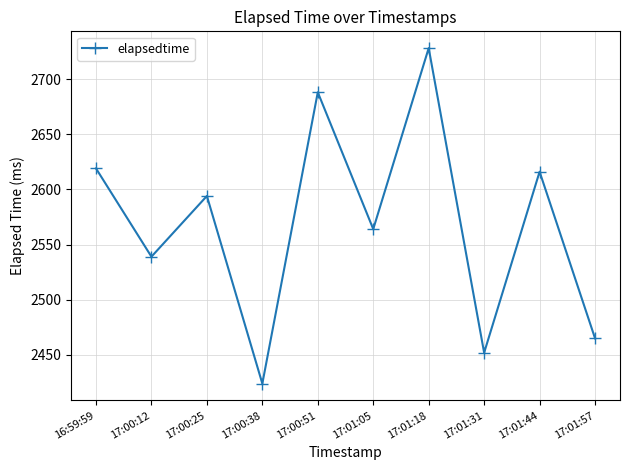

What is the greatest value displayed?

2728